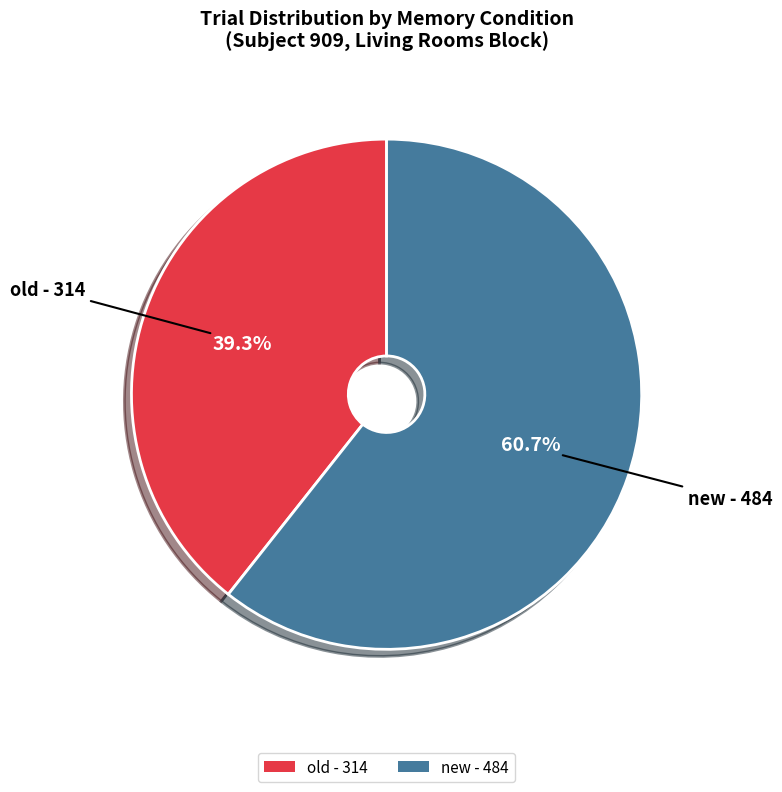

Approximately how many times larger is the value at old compared to new?

0.6